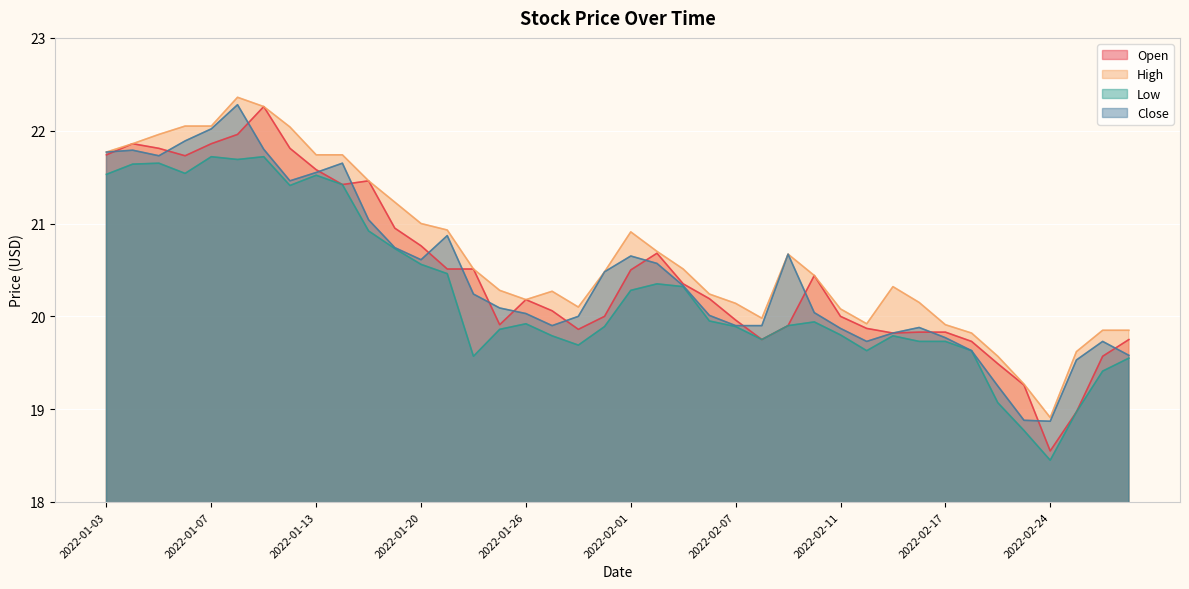

What is the sum of the Low values at 2022-01-24 and 2022-01-19?

40.3